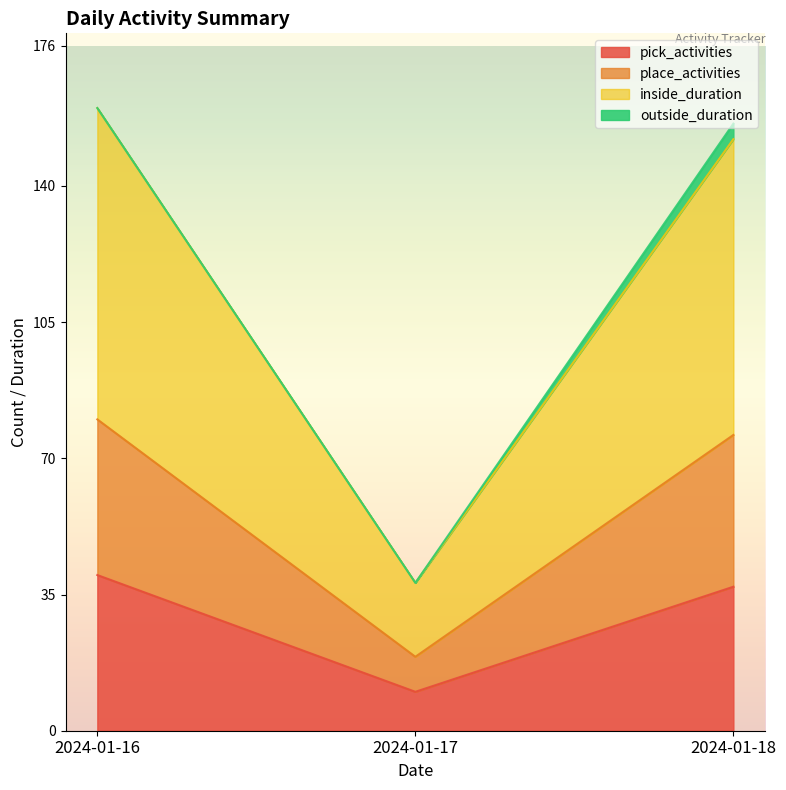

What is the total value across all series at 2024-01-16?

160